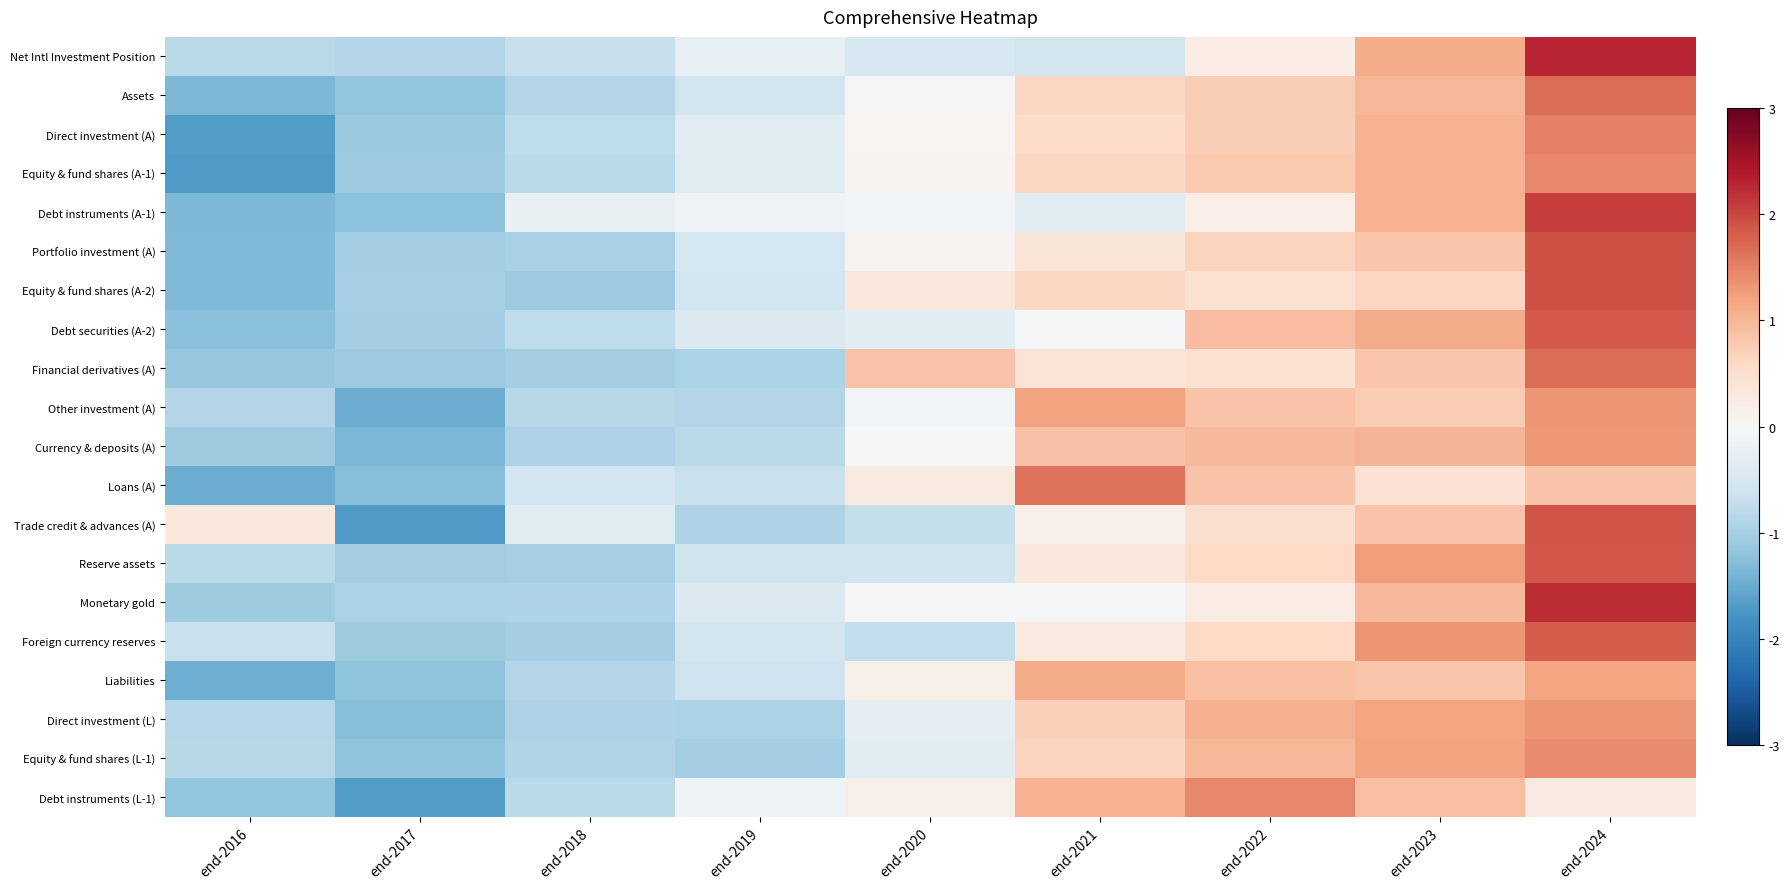

Reading right to left, transcribe all the data shown in this chart.

Net Intl Investment Position: end-2024=2.3	end-2023=1.1	end-2022=0.2	end-2021=-0.5	end-2020=-0.5	end-2019=-0.2	end-2018=-0.7	end-2017=-0.9	end-2016=-0.8
Assets: end-2024=1.7	end-2023=1.0	end-2022=0.7	end-2021=0.6	end-2020=-0.0	end-2019=-0.5	end-2018=-0.9	end-2017=-1.2	end-2016=-1.3
Direct investment (A): end-2024=1.5	end-2023=1.0	end-2022=0.7	end-2021=0.5	end-2020=0.1	end-2019=-0.3	end-2018=-0.8	end-2017=-1.1	end-2016=-1.7
Equity & fund shares (A-1): end-2024=1.4	end-2023=1.0	end-2022=0.8	end-2021=0.6	end-2020=0.1	end-2019=-0.4	end-2018=-0.8	end-2017=-1.1	end-2016=-1.7
Debt instruments (A-1): end-2024=2.1	end-2023=1.1	end-2022=0.2	end-2021=-0.3	end-2020=-0.1	end-2019=-0.1	end-2018=-0.2	end-2017=-1.2	end-2016=-1.4
Portfolio investment (A): end-2024=1.9	end-2023=0.8	end-2022=0.7	end-2021=0.4	end-2020=0.1	end-2019=-0.5	end-2018=-1.0	end-2017=-1.0	end-2016=-1.3
Equity & fund shares (A-2): end-2024=1.9	end-2023=0.6	end-2022=0.5	end-2021=0.6	end-2020=0.3	end-2019=-0.6	end-2018=-1.1	end-2017=-1.0	end-2016=-1.3
Debt securities (A-2): end-2024=1.8	end-2023=1.1	end-2022=0.9	end-2021=-0.0	end-2020=-0.3	end-2019=-0.4	end-2018=-0.8	end-2017=-1.0	end-2016=-1.3
Financial derivatives (A): end-2024=1.7	end-2023=0.8	end-2022=0.5	end-2021=0.4	end-2020=0.9	end-2019=-0.9	end-2018=-1.0	end-2017=-1.1	end-2016=-1.1
Other investment (A): end-2024=1.3	end-2023=0.8	end-2022=0.9	end-2021=1.2	end-2020=-0.1	end-2019=-0.9	end-2018=-0.8	end-2017=-1.5	end-2016=-0.9
Currency & deposits (A): end-2024=1.3	end-2023=1.0	end-2022=1.0	end-2021=0.9	end-2020=0.0	end-2019=-0.8	end-2018=-0.9	end-2017=-1.4	end-2016=-1.1
Loans (A): end-2024=0.9	end-2023=0.4	end-2022=0.9	end-2021=1.6	end-2020=0.3	end-2019=-0.7	end-2018=-0.6	end-2017=-1.3	end-2016=-1.5
Trade credit & advances (A): end-2024=1.9	end-2023=0.9	end-2022=0.5	end-2021=0.2	end-2020=-0.7	end-2019=-0.9	end-2018=-0.4	end-2017=-1.7	end-2016=0.3
Reserve assets: end-2024=1.9	end-2023=1.3	end-2022=0.6	end-2021=0.3	end-2020=-0.6	end-2019=-0.6	end-2018=-1.0	end-2017=-1.0	end-2016=-0.8
Monetary gold: end-2024=2.2	end-2023=1.0	end-2022=0.2	end-2021=-0.0	end-2020=0.0	end-2019=-0.4	end-2018=-0.9	end-2017=-1.0	end-2016=-1.1
Foreign currency reserves: end-2024=1.8	end-2023=1.3	end-2022=0.6	end-2021=0.3	end-2020=-0.7	end-2019=-0.6	end-2018=-1.0	end-2017=-1.1	end-2016=-0.7
Liabilities: end-2024=1.2	end-2023=0.8	end-2022=0.9	end-2021=1.1	end-2020=0.2	end-2019=-0.6	end-2018=-0.9	end-2017=-1.2	end-2016=-1.5
Direct investment (L): end-2024=1.3	end-2023=1.2	end-2022=1.1	end-2021=0.7	end-2020=-0.3	end-2019=-0.9	end-2018=-0.9	end-2017=-1.3	end-2016=-0.9
Equity & fund shares (L-1): end-2024=1.4	end-2023=1.2	end-2022=1.0	end-2021=0.7	end-2020=-0.3	end-2019=-1.0	end-2018=-0.9	end-2017=-1.2	end-2016=-0.8
Debt instruments (L-1): end-2024=0.3	end-2023=0.9	end-2022=1.4	end-2021=1.0	end-2020=0.2	end-2019=-0.1	end-2018=-0.8	end-2017=-1.7	end-2016=-1.2